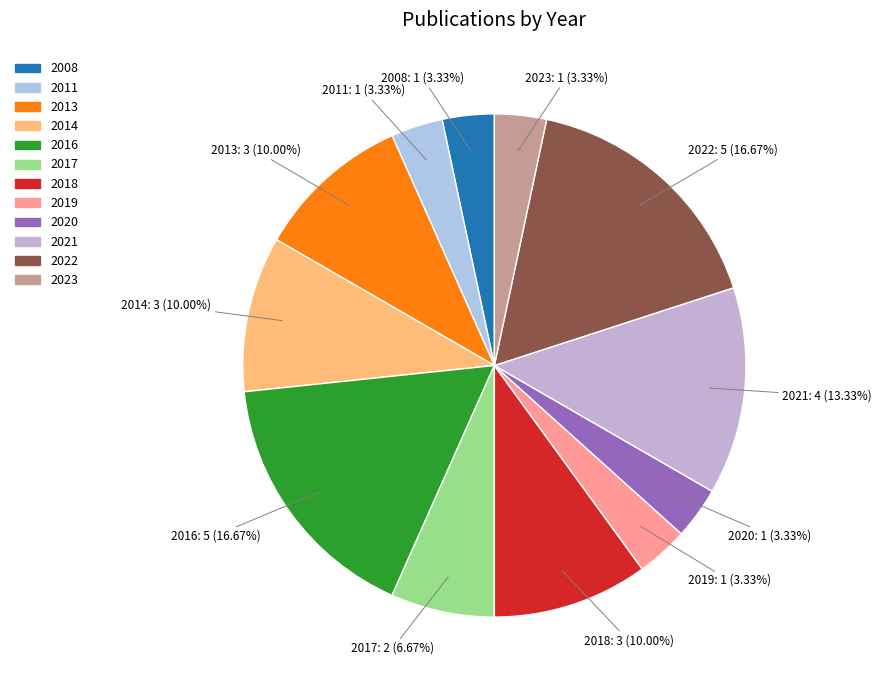

Does any single category account for the majority?

No